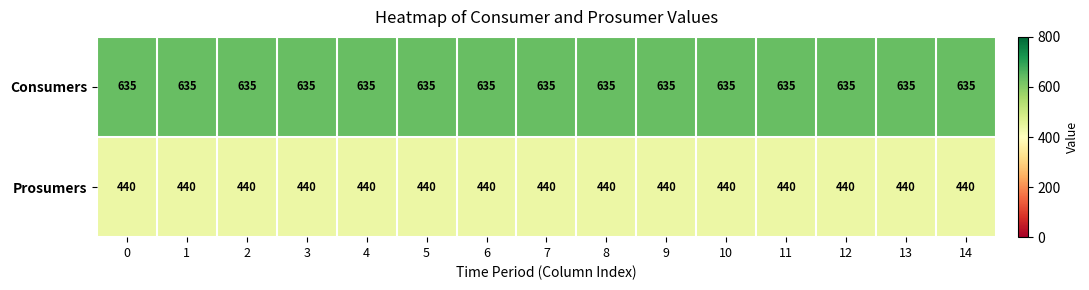

What is the total value across all series at 9?

1075